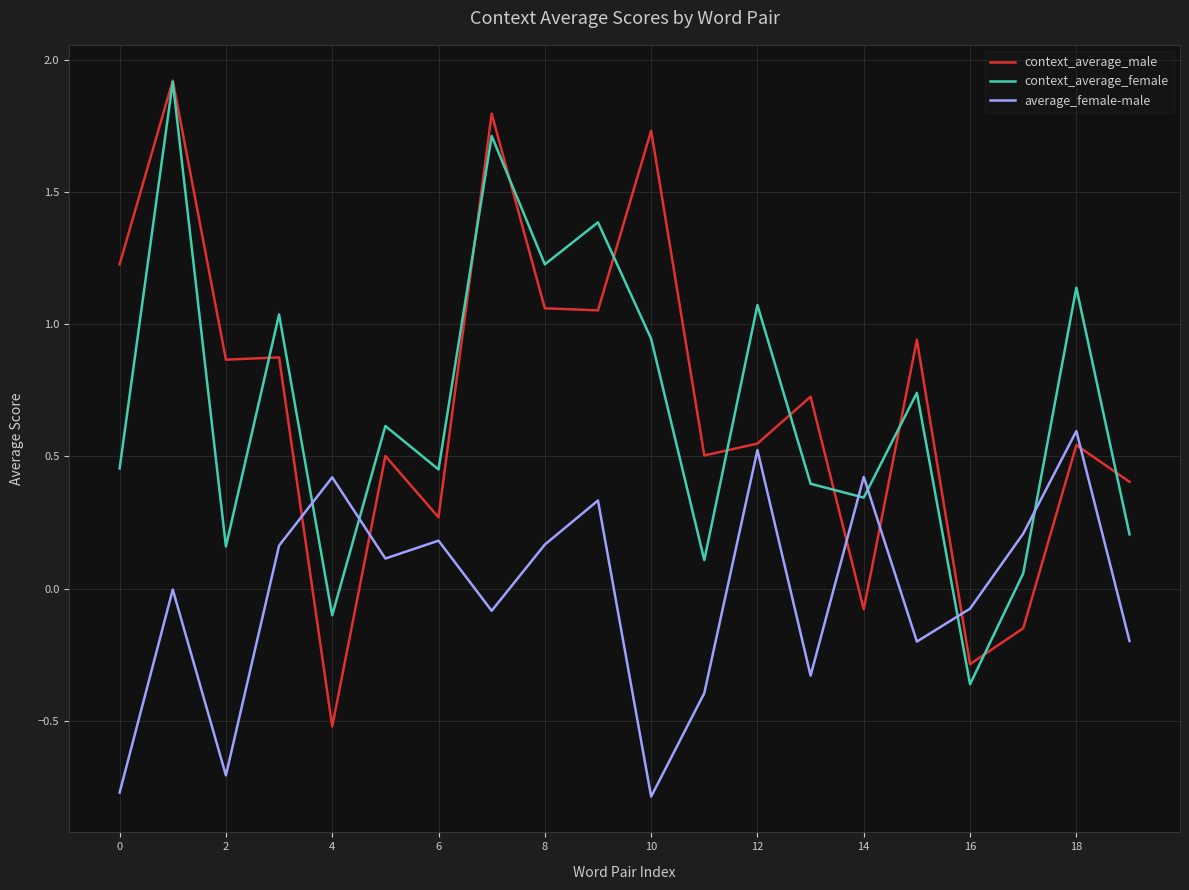

True or false: context_average_male has more than 0 points higher than both neighbors.

True